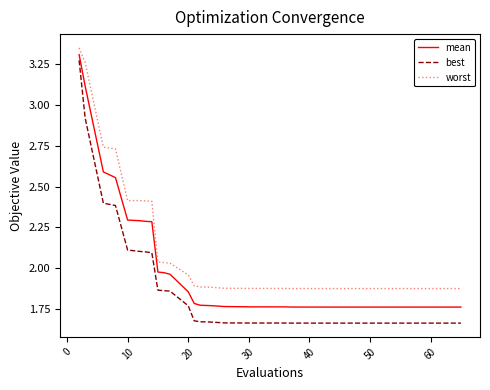

Which series has the largest total across all categories?

worst